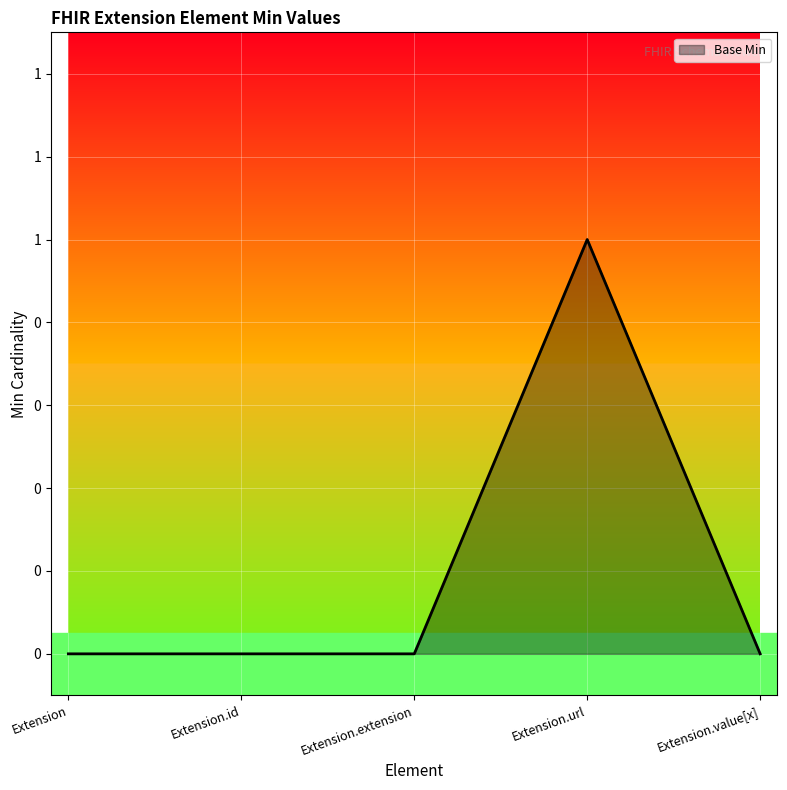

What position from the left is Extension.extension?

3